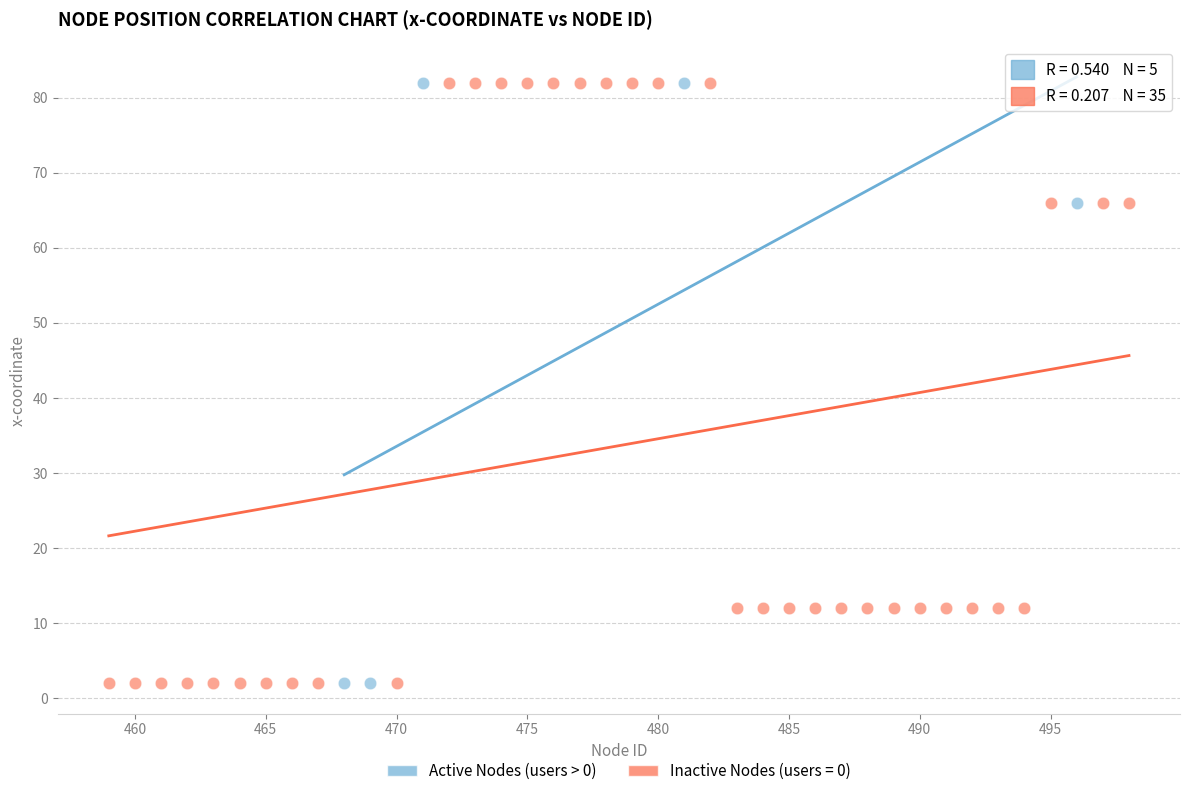

What are all the series names shown in the legend?

Active Nodes (users > 0), Inactive Nodes (users = 0)